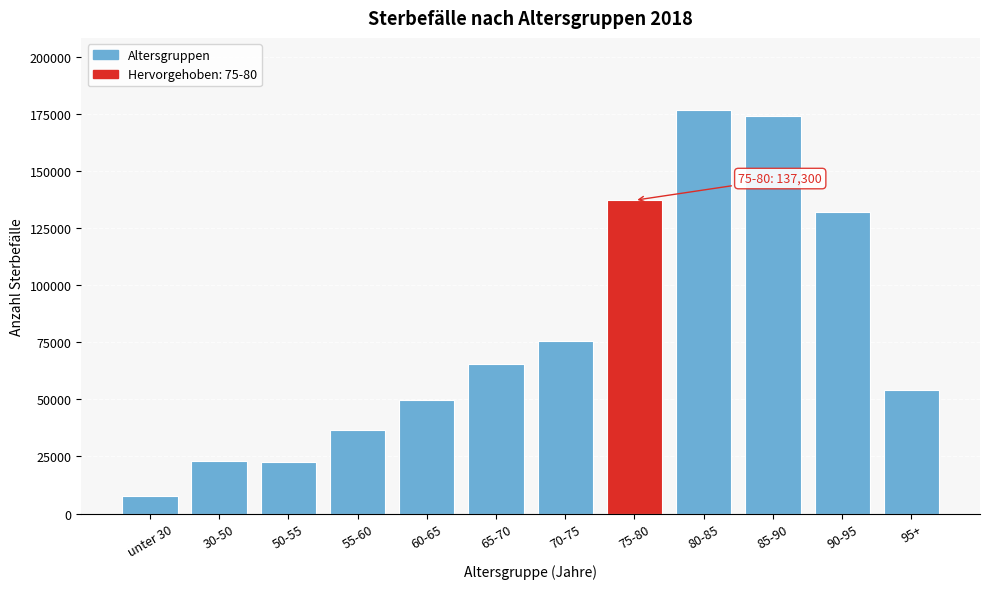

Where is the data nearest to the value 92251?

70-75